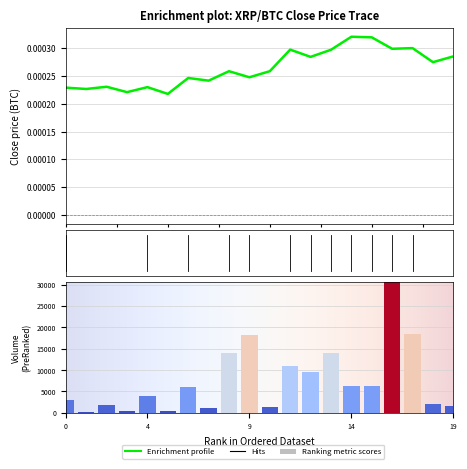

Reading left to right, what are all the values shown in this chart?

Close: 0.0	0.0	0.0	0.0	0.0	0.0	0.0	0.0	0.0	0.0	0.0	0.0	0.0	0.0	0.0	0.0	0.0	0.0	0.0	0.0
Volume: 3094.0	191.1	1866.8	313.7	3829.1	501.1	5993.6	1143.2	13960.2	18172.9	1411.5	10883.3	9545.5	13903.0	6236.0	6193.8	30586.9	18437.0	2160.9	1525.7